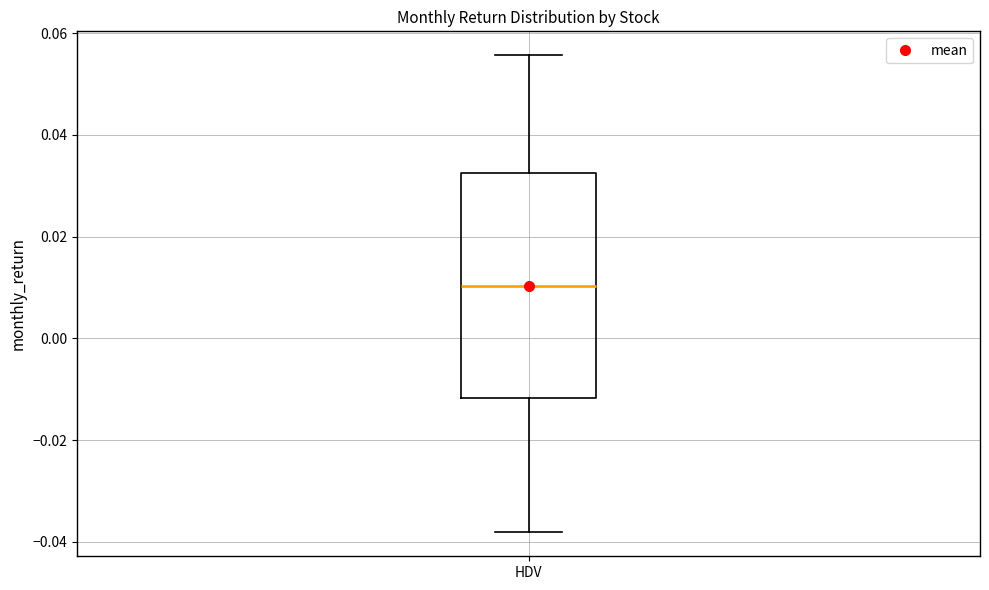

Transcribe this box plot: give where the median line is, the range the box spans, and where the two whiskers end, as read against the y-axis. The values are not printed on the chart, so give them approximately, as read against the axis.

median 0.010, box -0.012 to 0.032, whiskers -0.038 to 0.056